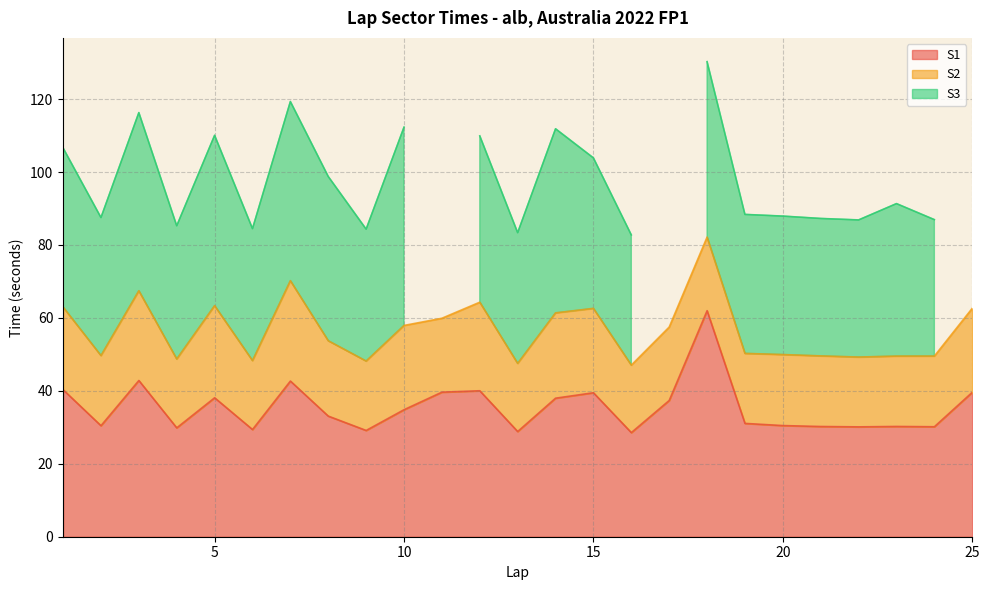

The value of S1 at 9 is 18.6. True or false?

False